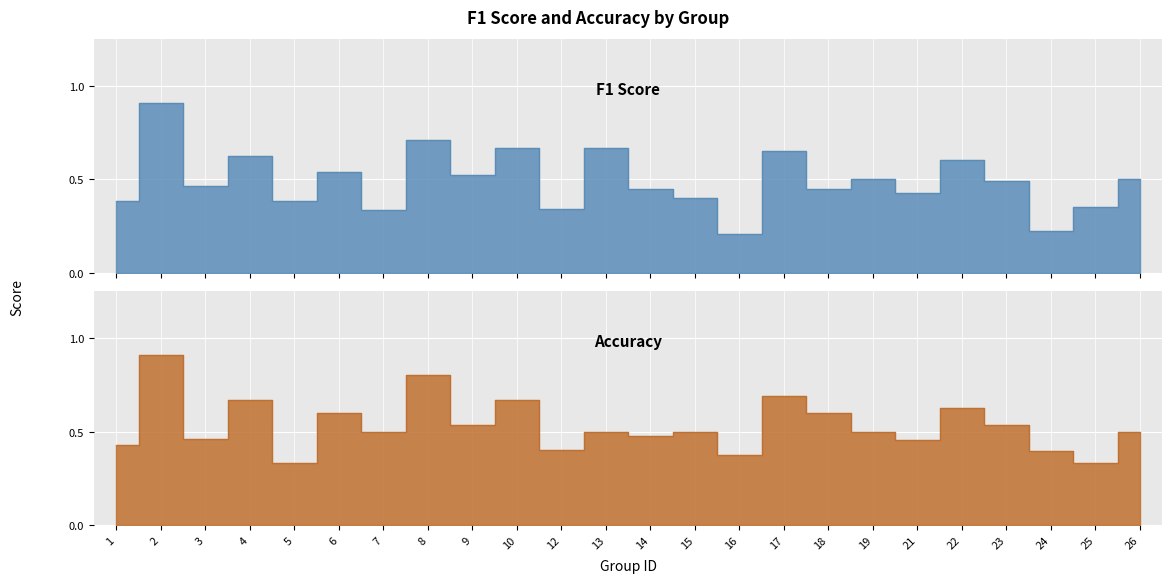

How many distinct data groups are displayed?

2